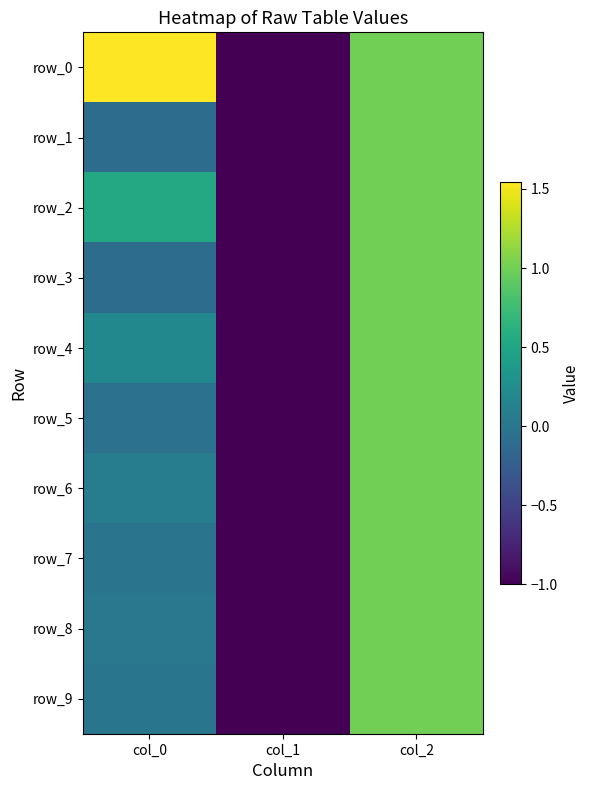

List the labels in order of row_3 value, largest first.

col_2, col_0, col_1